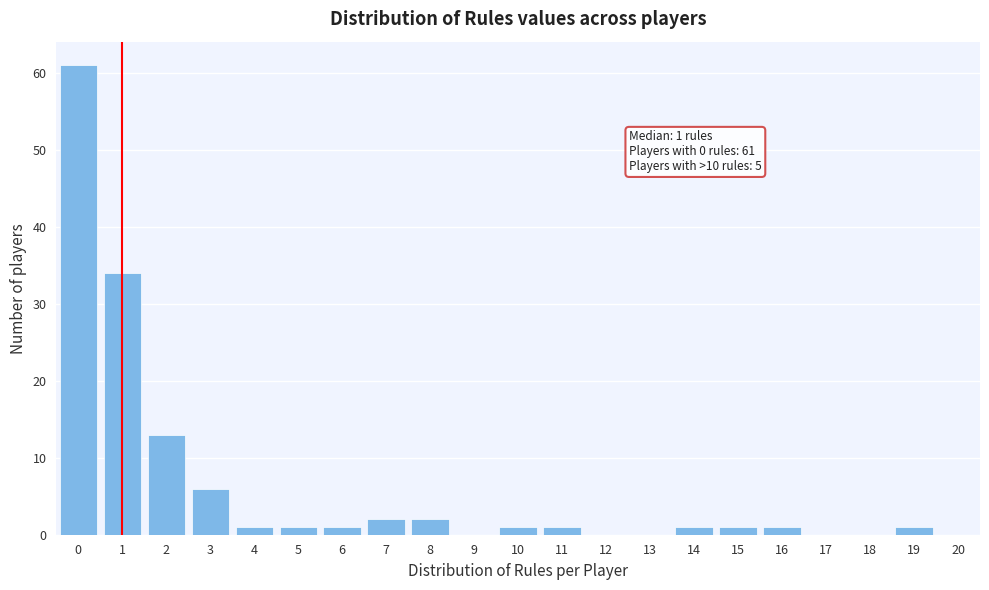

Reading left to right, extract all data points from this chart.

0=61	1=34	2=13	3=6	4=1	5=1	6=1	7=2	8=2	9=0	10=1	11=1	12=0	13=0	14=1	15=1	16=1	17=0	18=0	19=1